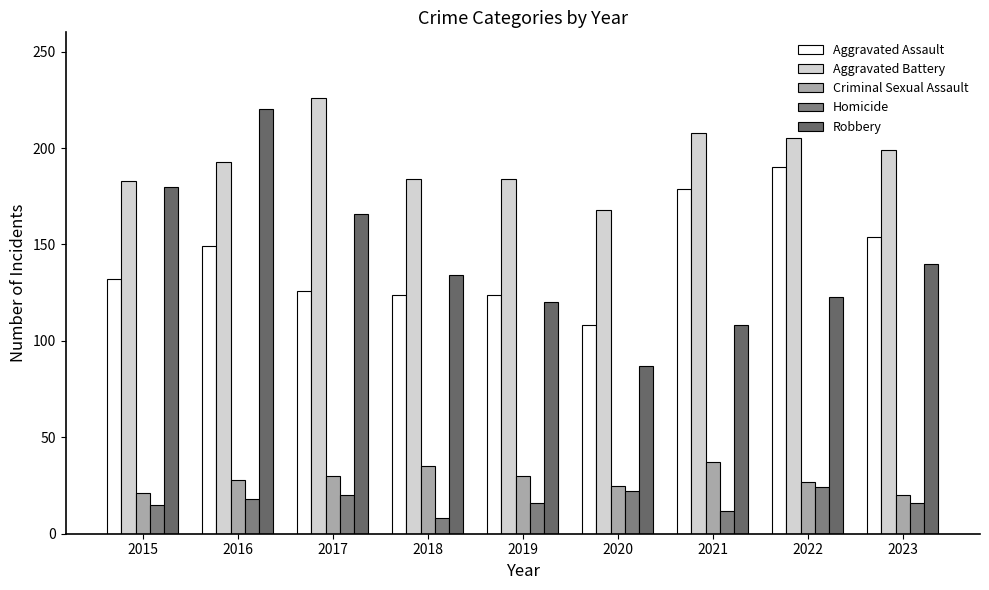

What is the greatest value displayed?

226